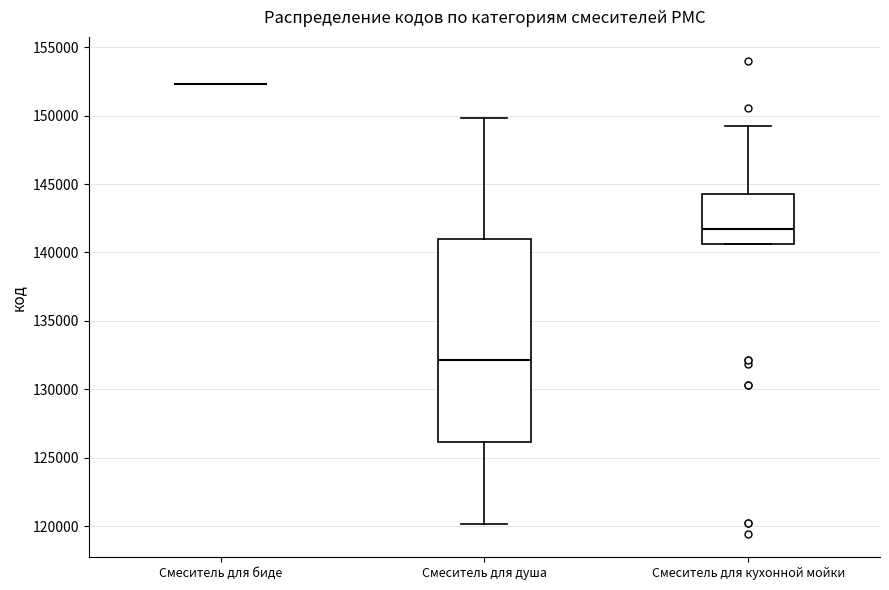

Reading left to right, transcribe this box plot: for each box, give where its median line is, the range the box spans, and where its two whiskers end, as read against the y-axis. The values are not printed on the chart, so give them approximately, as read against the axis.

Смеситель для биде: box collapsed to a line at 152500, whiskers 152500 to 152500
Смеситель для душа: median 132000, box 126000 to 141000, whiskers 120000 to 150000
Смеситель для кухонной мойки: median 141500, box 140500 to 144500, whiskers 140500 to 149500